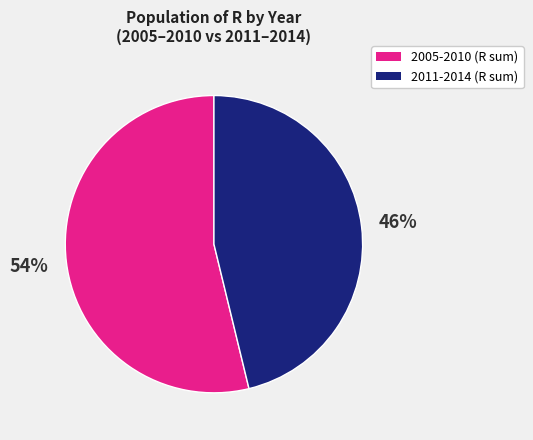

Is there a majority slice in this chart?

Yes